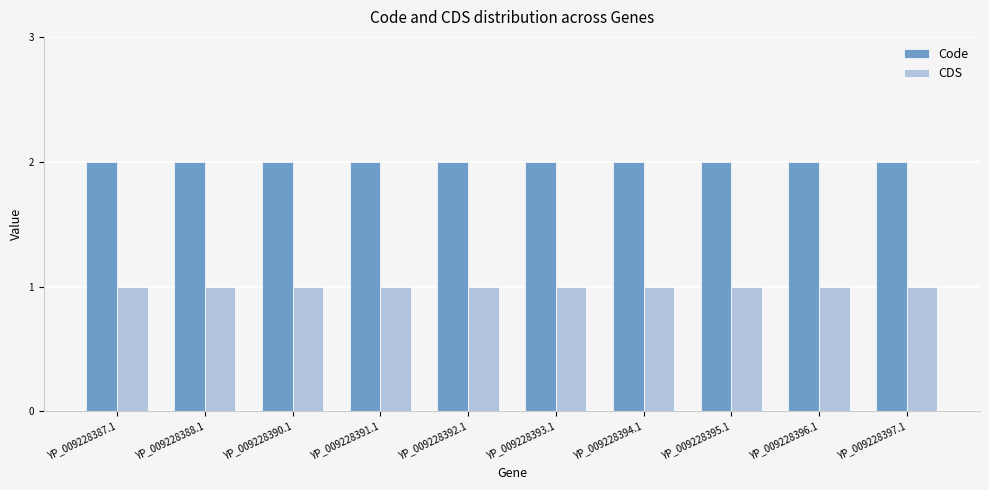

Are the bars horizontal?

No